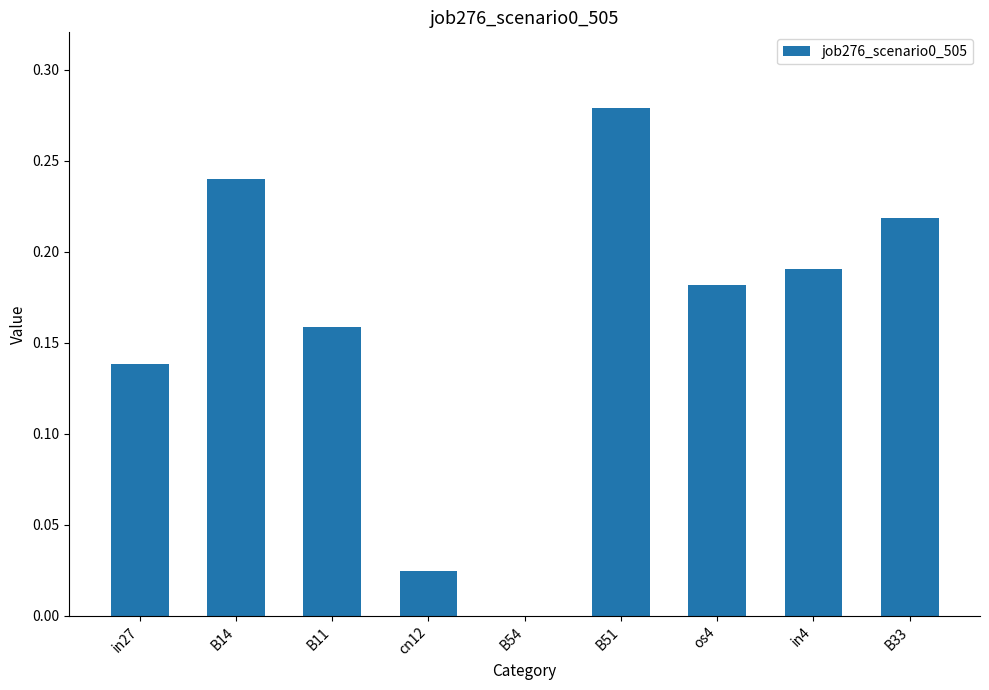

Count the number of values greater than 0.

8